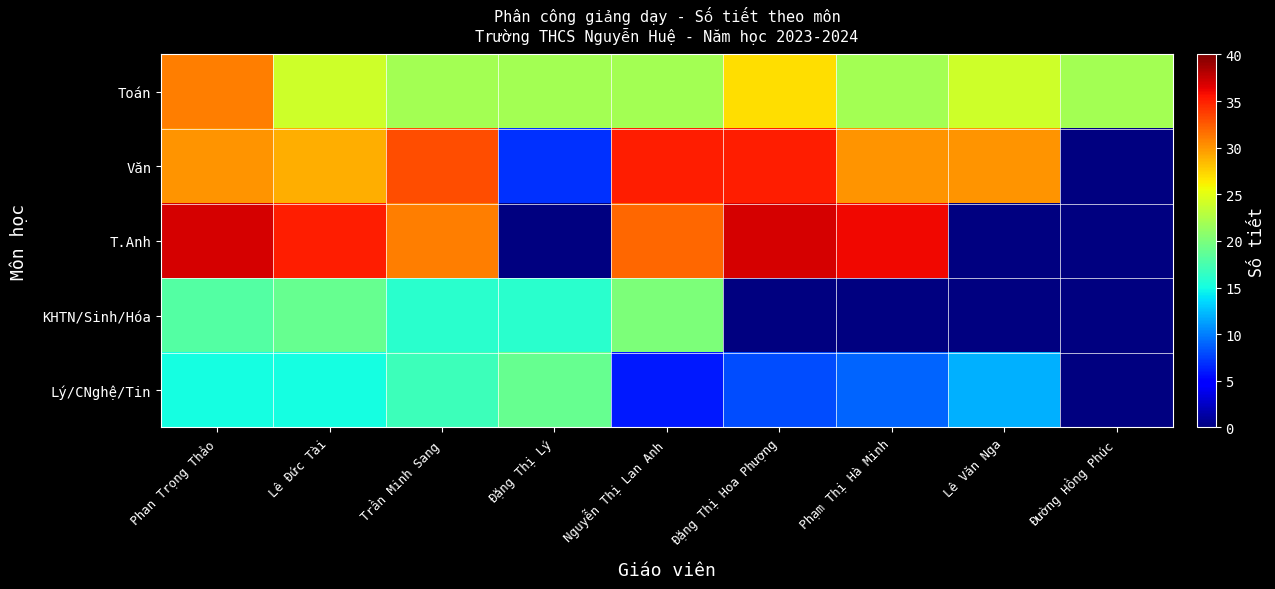

What is the greatest value displayed?

37.0